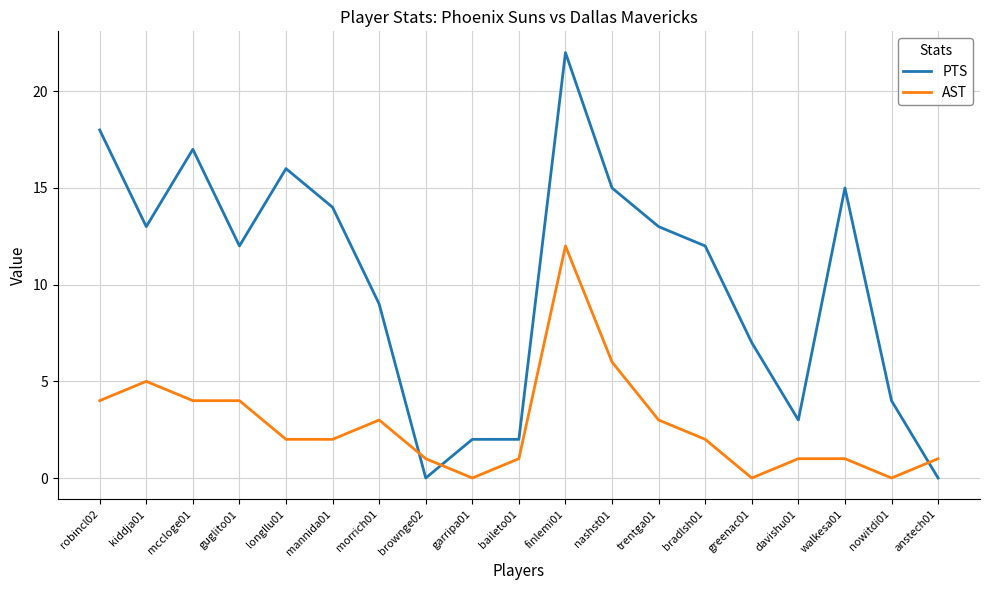

Is it true that AST equals 1 at bradlsh01?

False